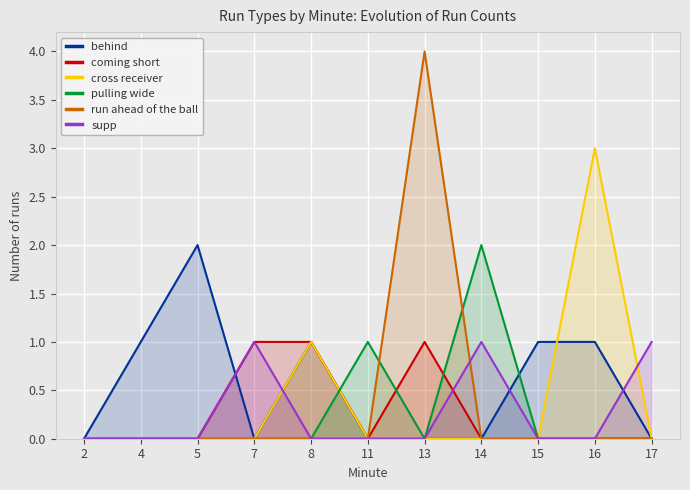

Reading right to left, transcribe all the data shown in this chart.

behind: 17=0	16=1	15=1	14=0	13=0	11=0	8=1	7=0	5=2	4=1	2=0
coming short: 17=0	16=0	15=0	14=0	13=1	11=0	8=1	7=1	5=0	4=0	2=0
cross receiver: 17=0	16=3	15=0	14=0	13=0	11=0	8=1	7=0	5=0	4=0	2=0
pulling wide: 17=0	16=0	15=0	14=2	13=0	11=1	8=0	7=0	5=0	4=0	2=0
run ahead of the ball: 17=0	16=0	15=0	14=0	13=4	11=0	8=0	7=0	5=0	4=0	2=0
supp: 17=1	16=0	15=0	14=1	13=0	11=0	8=0	7=1	5=0	4=0	2=0